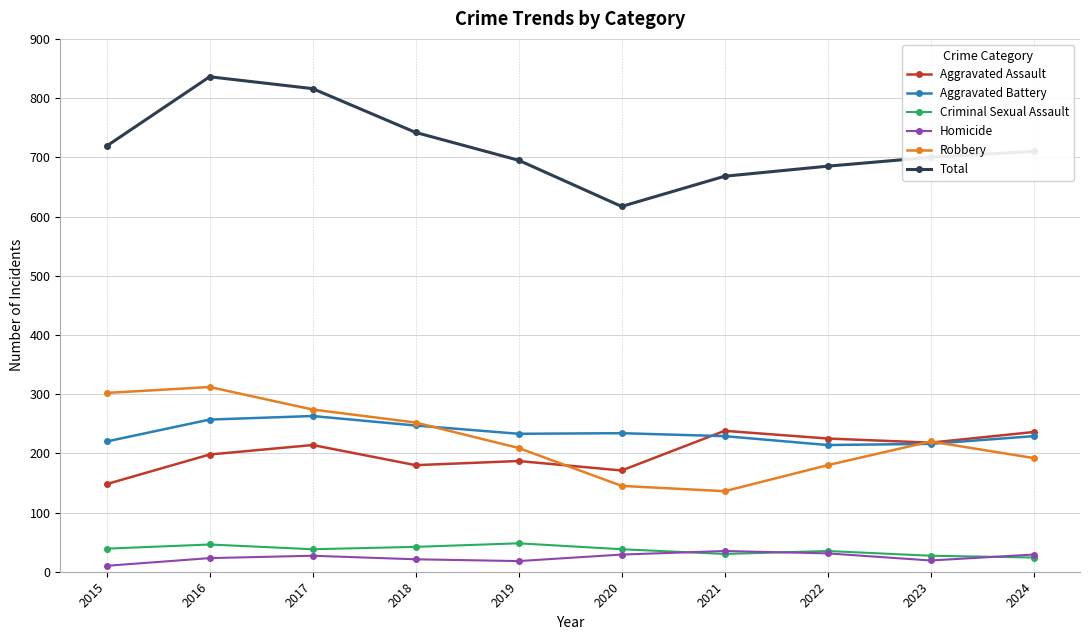

Which series has the largest total across all categories?

Total